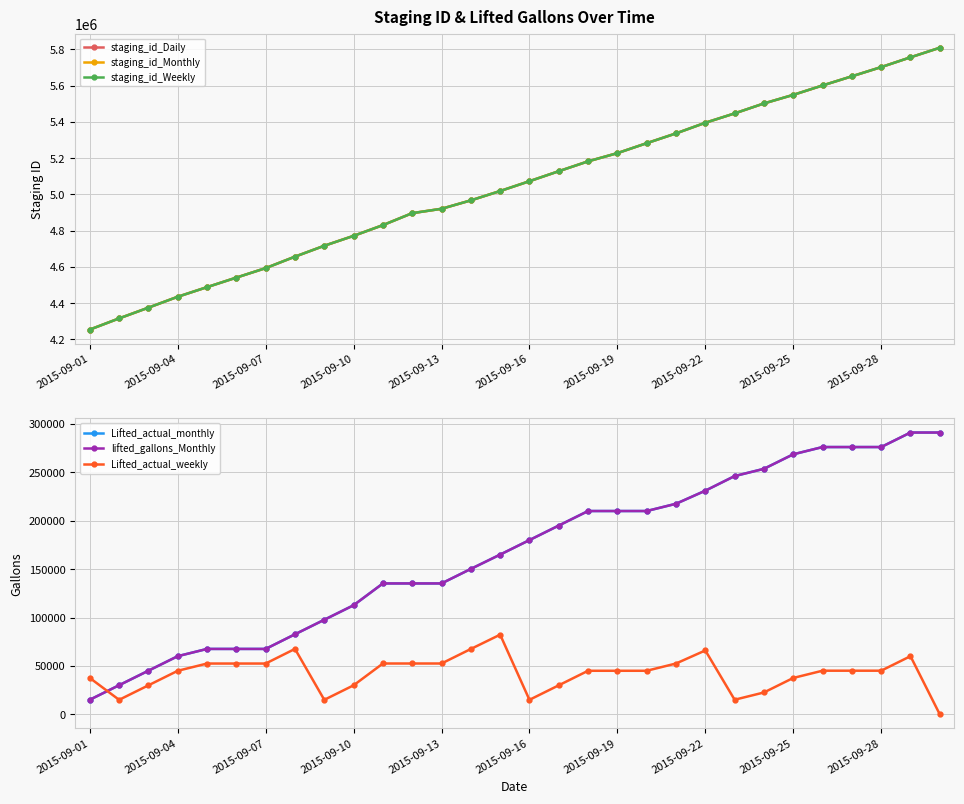

What position from the left is 17?

18